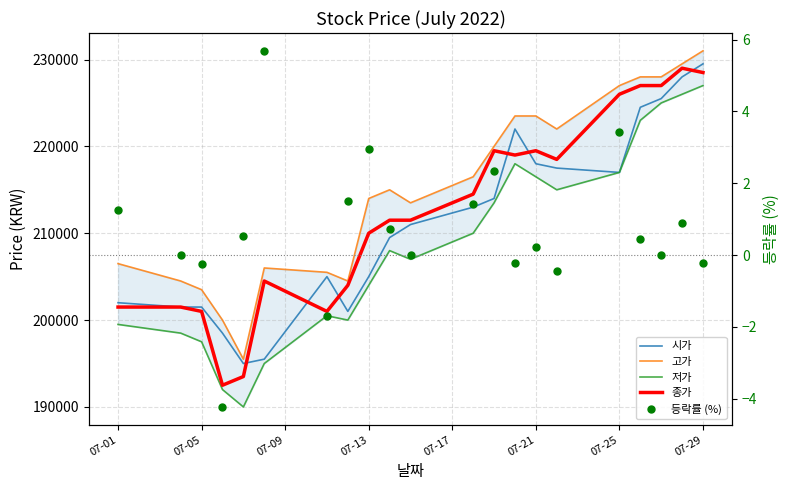

Does the chart display data point markers on the line(s)?

No